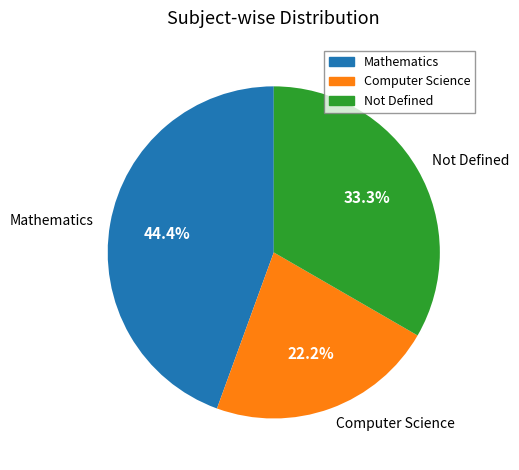

The Not Defined slice represents 38% of the pie. True or false?

False